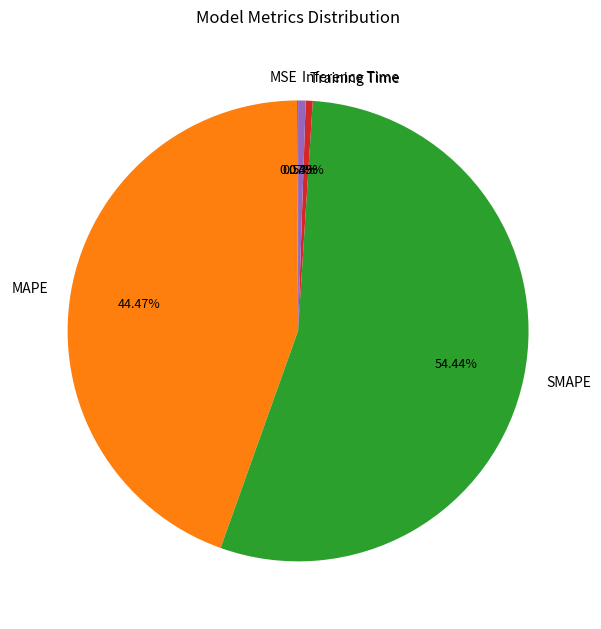

What portion of the pie excludes SMAPE?

45.6%